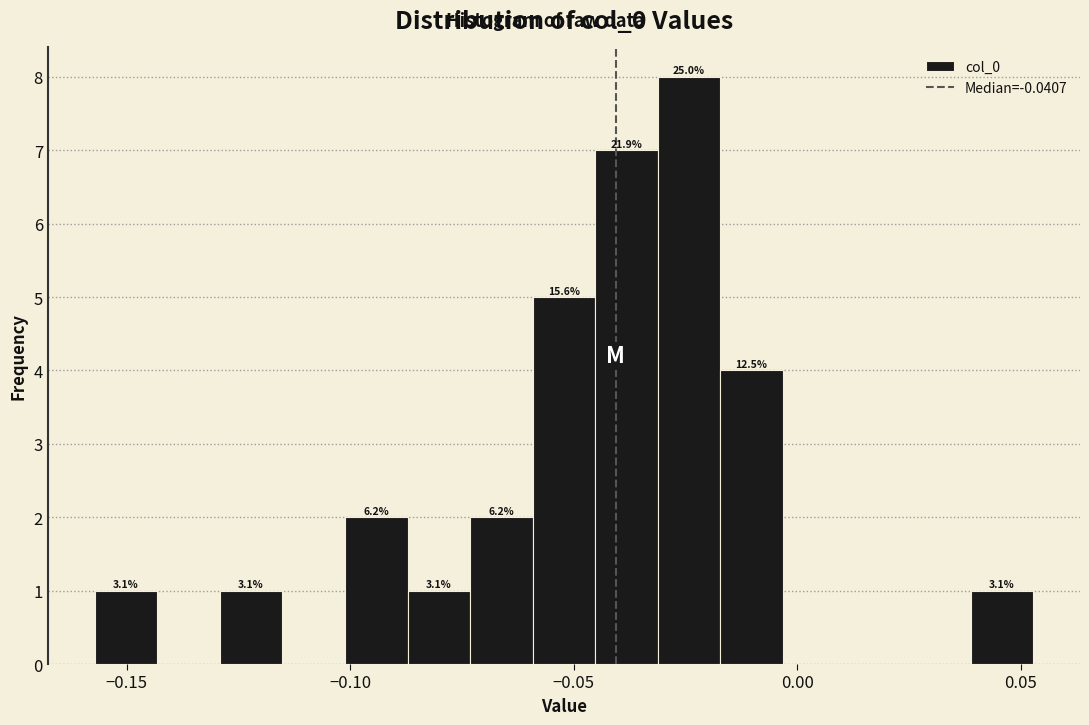

Read against the x-axis, roughly where is the centre of the tallest bar?

-0.025